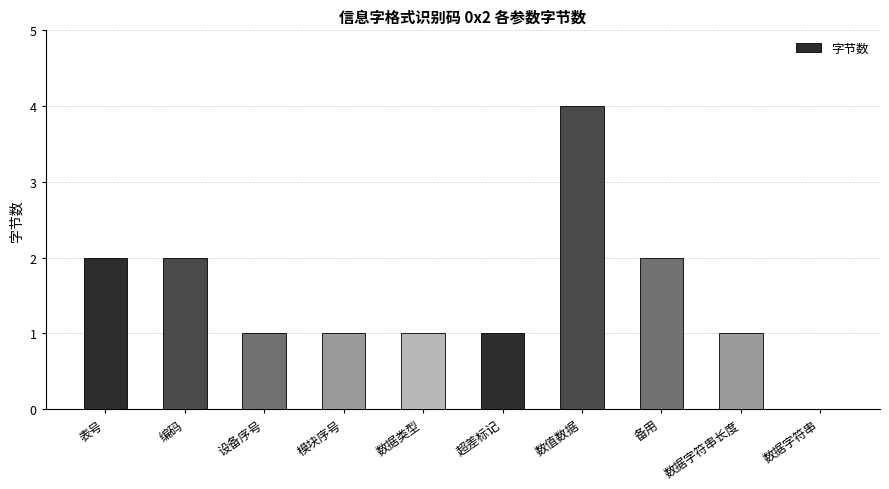

What value does the data have at 设备序号?

1